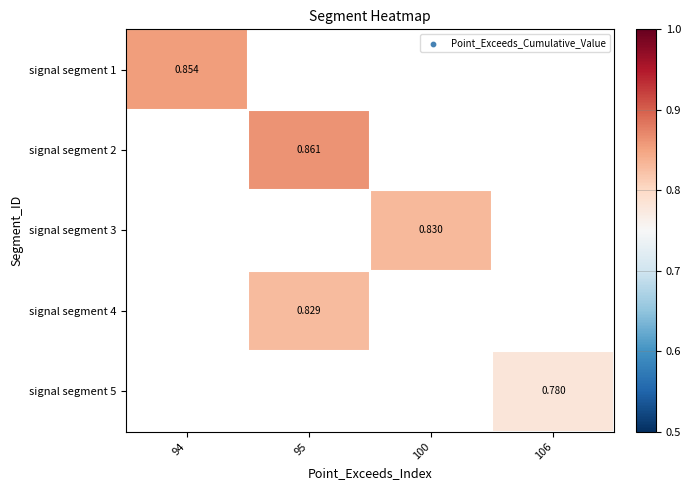

Is the value of signal segment 2 at 95 greater than the value of signal segment 3 at 100?

Yes